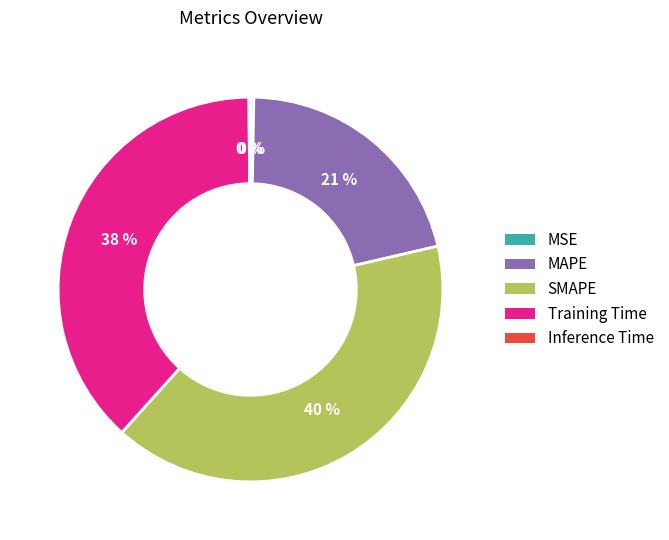

Does MAPE represent more than half of the total?

No